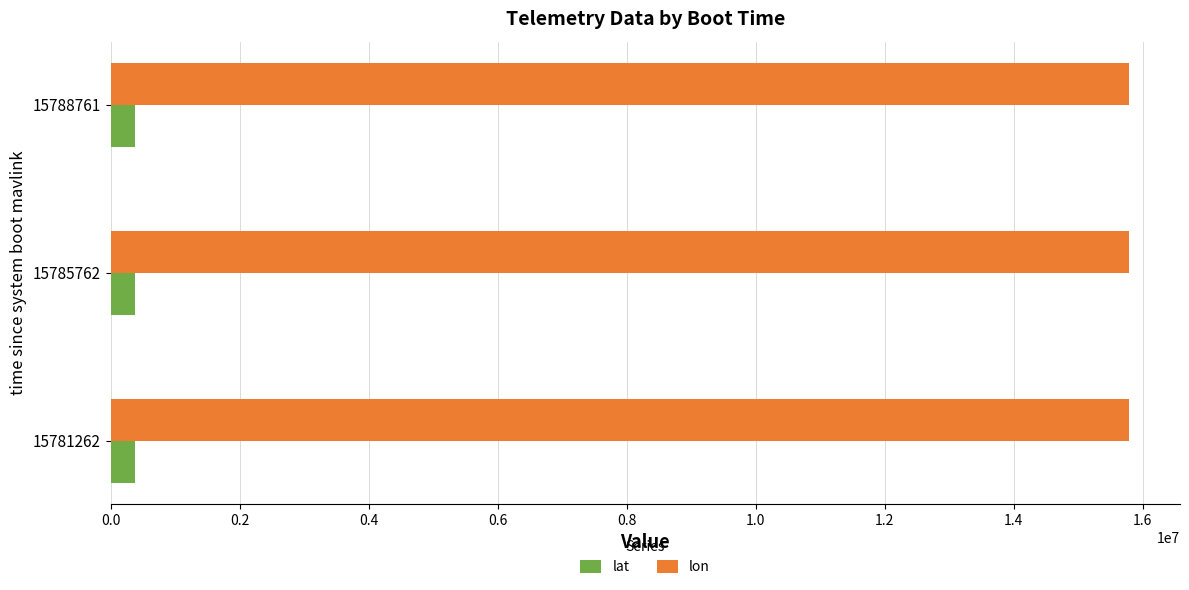

List the series in order of their overall mean, lowest first.

lat, lon